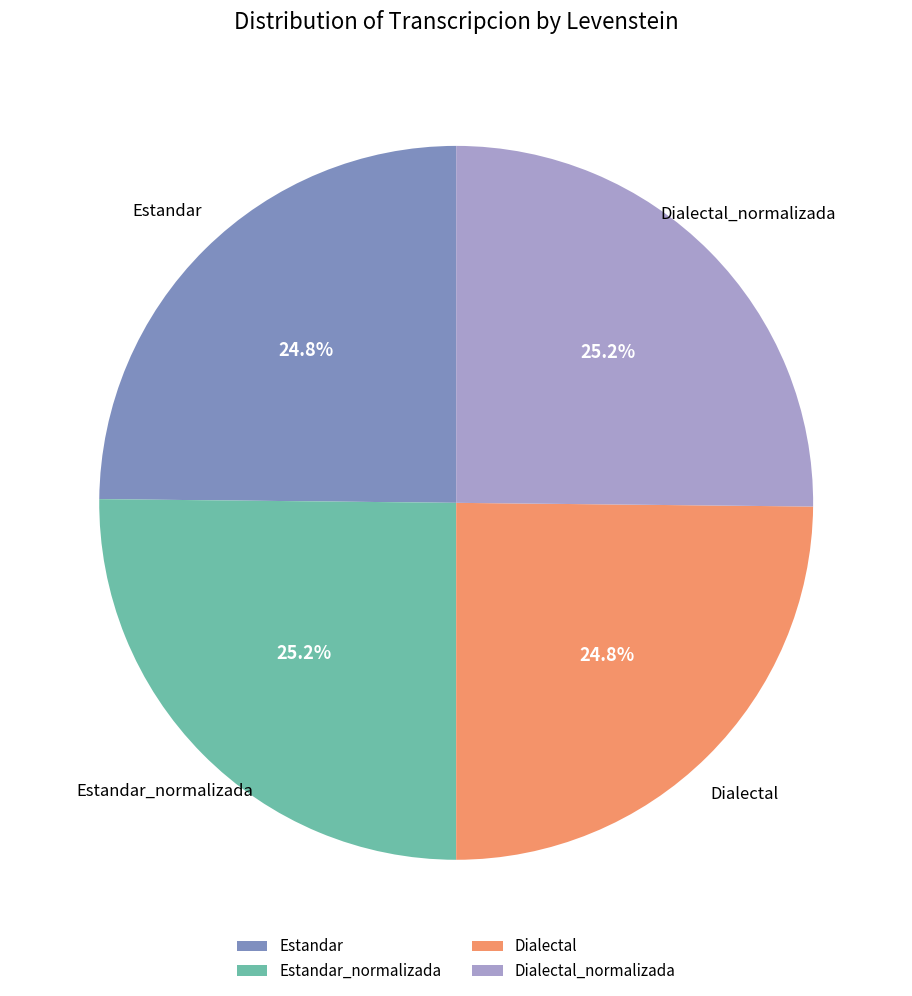

To the nearest percent, what is the average slice percentage?

25%